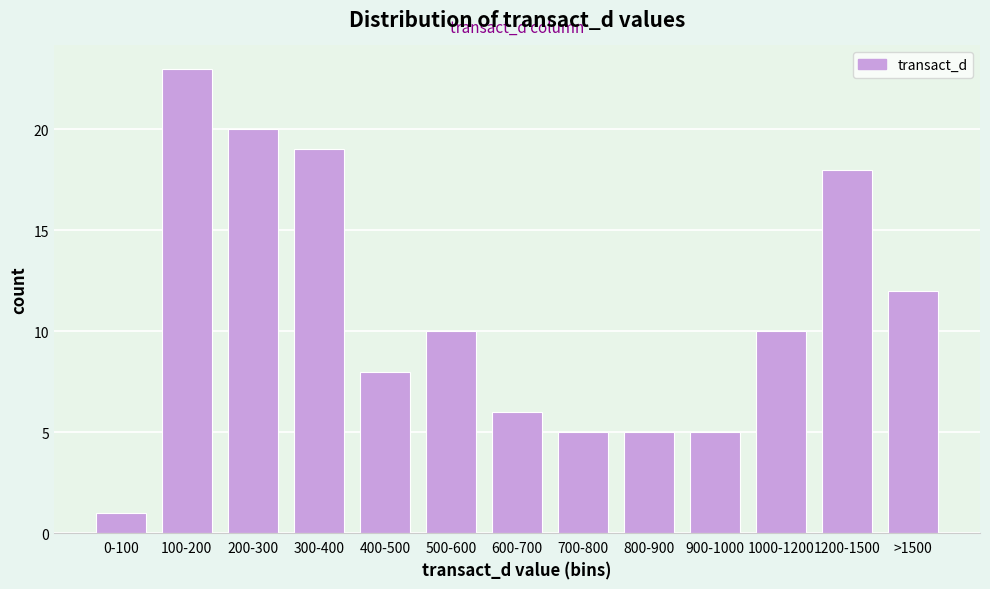

Reading left to right, extract all data points from this chart.

0-100=1	100-200=23	200-300=20	300-400=19	400-500=8	500-600=10	600-700=6	700-800=5	800-900=5	900-1000=5	1000-1200=10	1200-1500=18	>1500=12